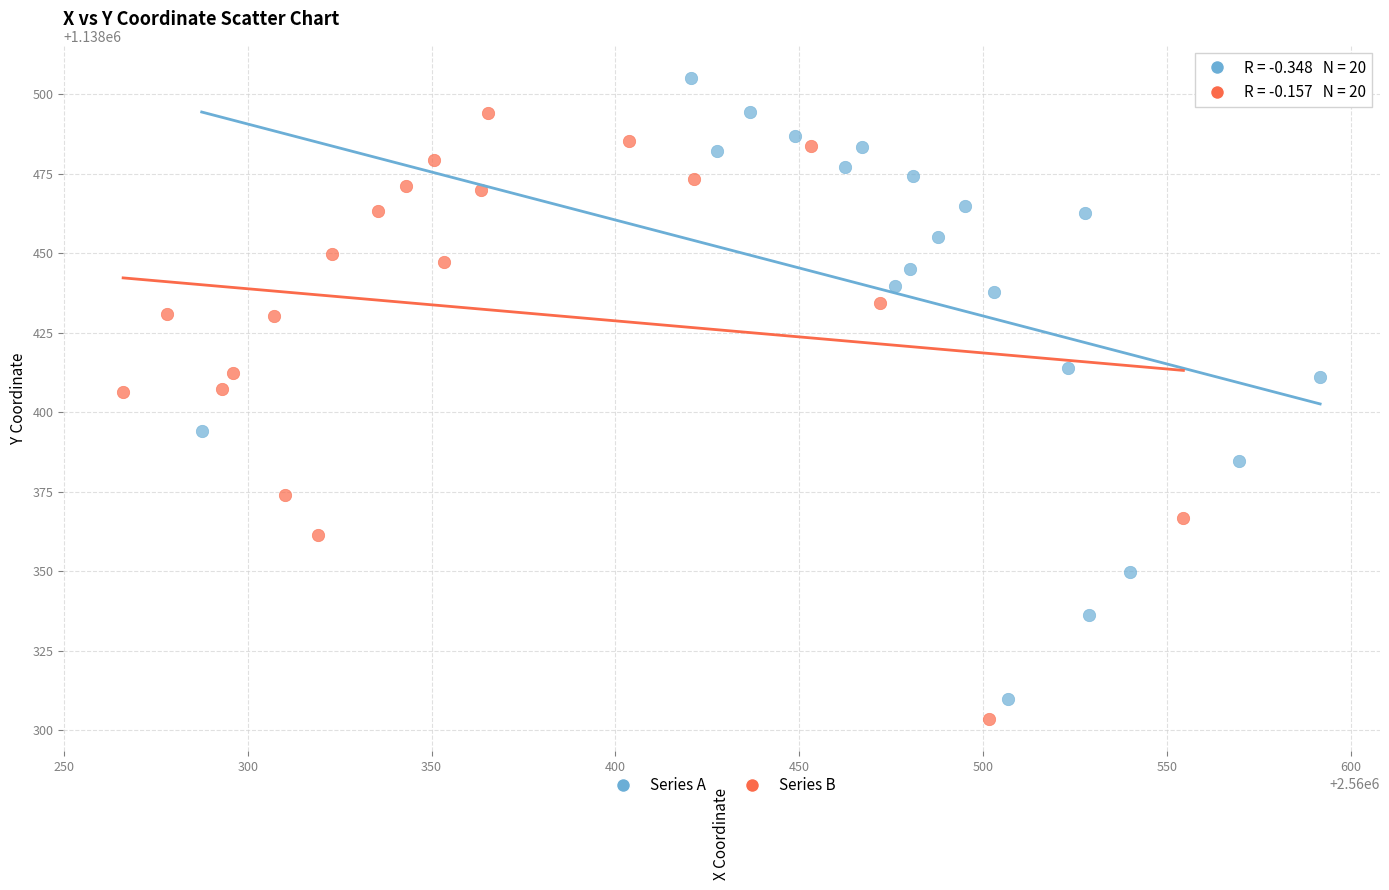

Which series contains the highest Y value?

Series A